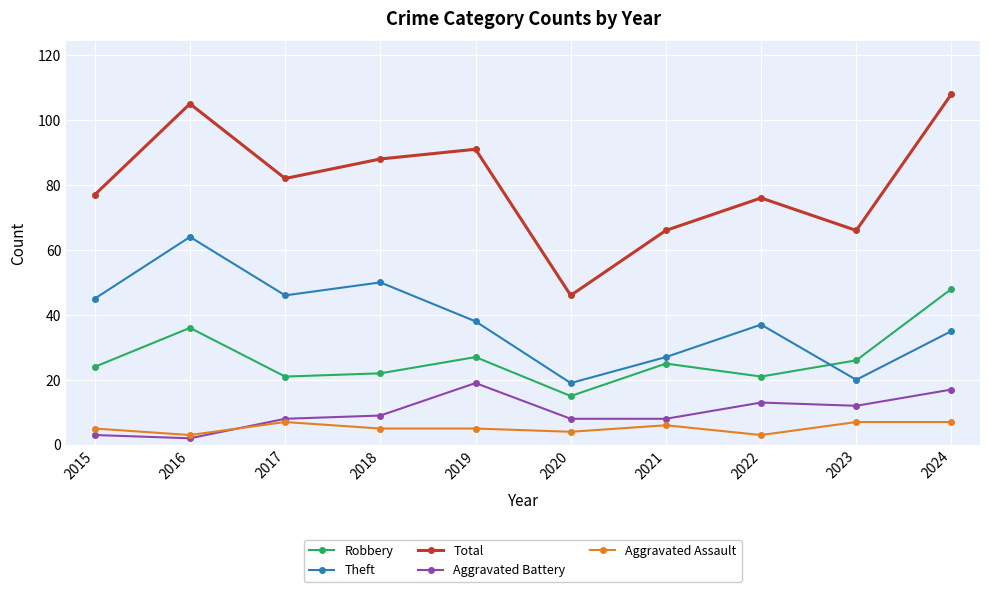

Reading left to right, list all the values displayed in this chart.

Robbery: 24	36	21	22	27	15	25	21	26	48
Theft: 45	64	46	50	38	19	27	37	20	35
Total: 77	105	82	88	91	46	66	76	66	108
Aggravated Battery: 3	2	8	9	19	8	8	13	12	17
Aggravated Assault: 5	3	7	5	5	4	6	3	7	7